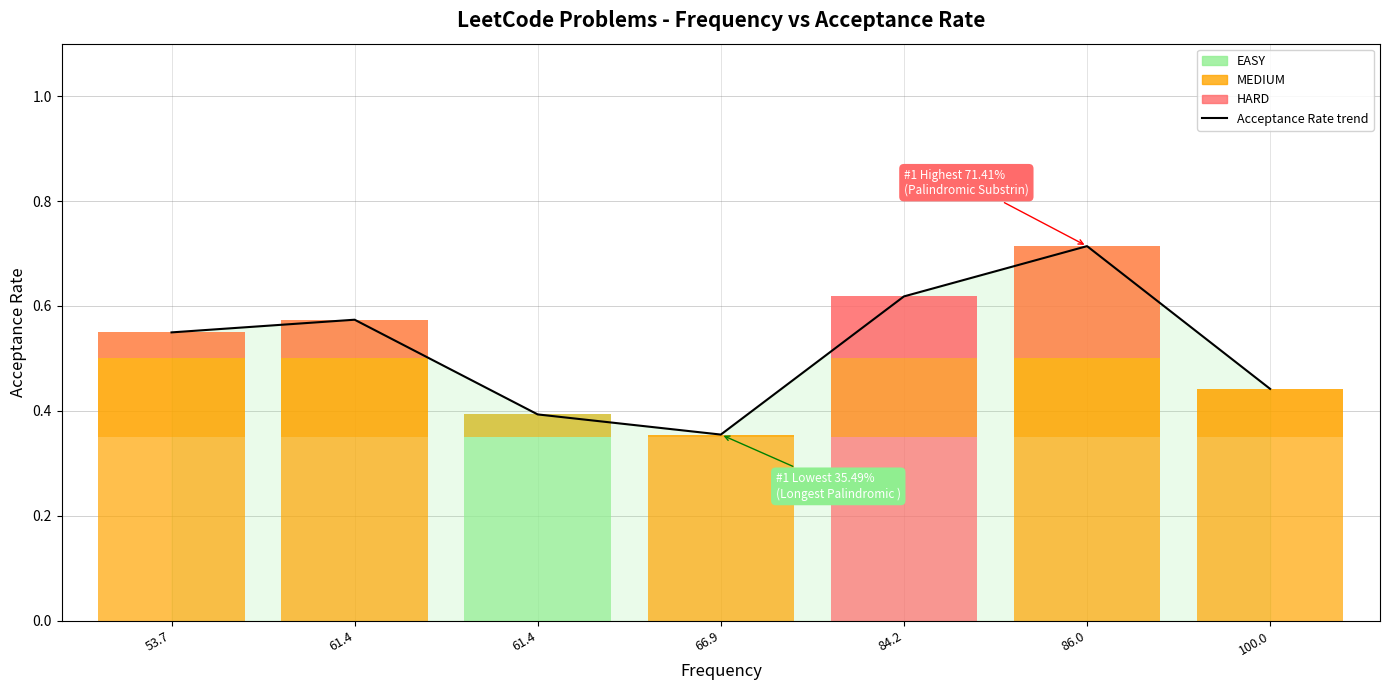

What is the sum of all values?

3.6